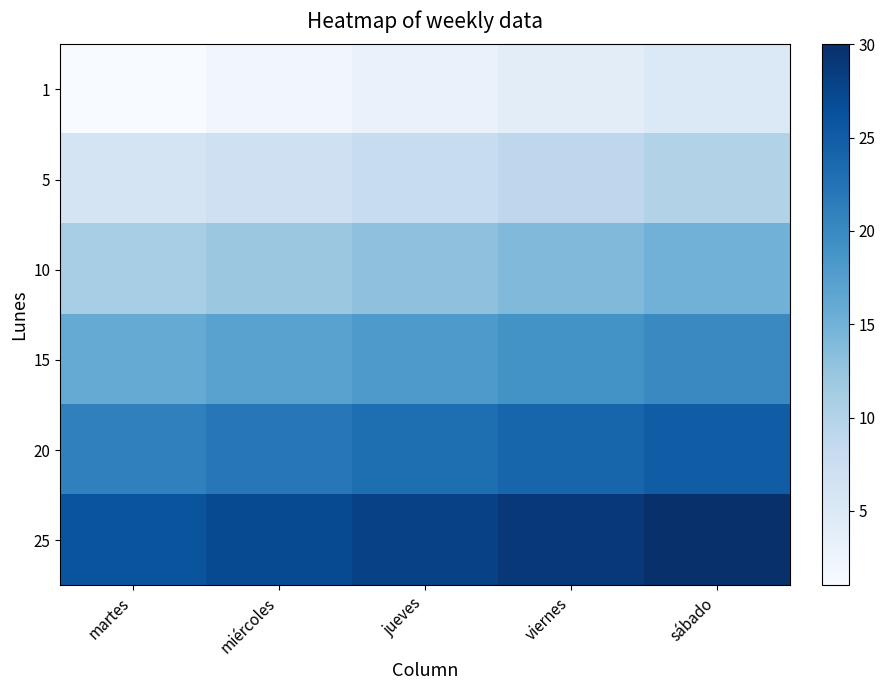

Reading left to right, what are all the values shown in this chart?

1: martes=1	miércoles=2	jueves=3	viernes=4	sábado=5
5: martes=6	miércoles=7	jueves=8	viernes=9	sábado=10
10: martes=11	miércoles=12	jueves=13	viernes=14	sábado=15
15: martes=16	miércoles=17	jueves=18	viernes=19	sábado=20
20: martes=21	miércoles=22	jueves=23	viernes=24	sábado=25
25: martes=26	miércoles=27	jueves=28	viernes=29	sábado=30